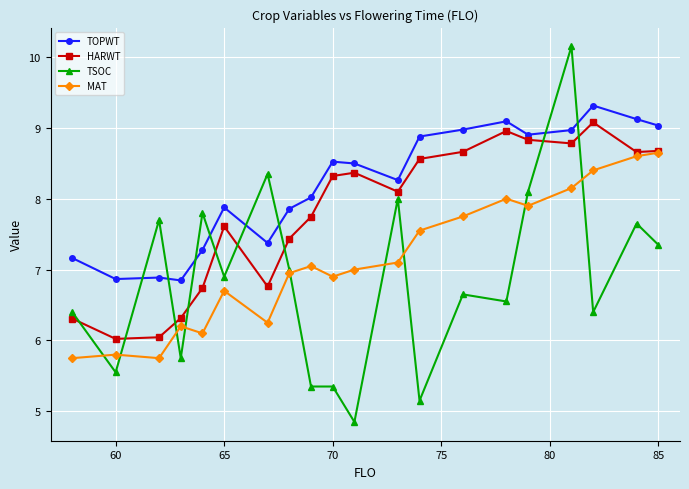

At how many categories does at least one series exceed 5?

20